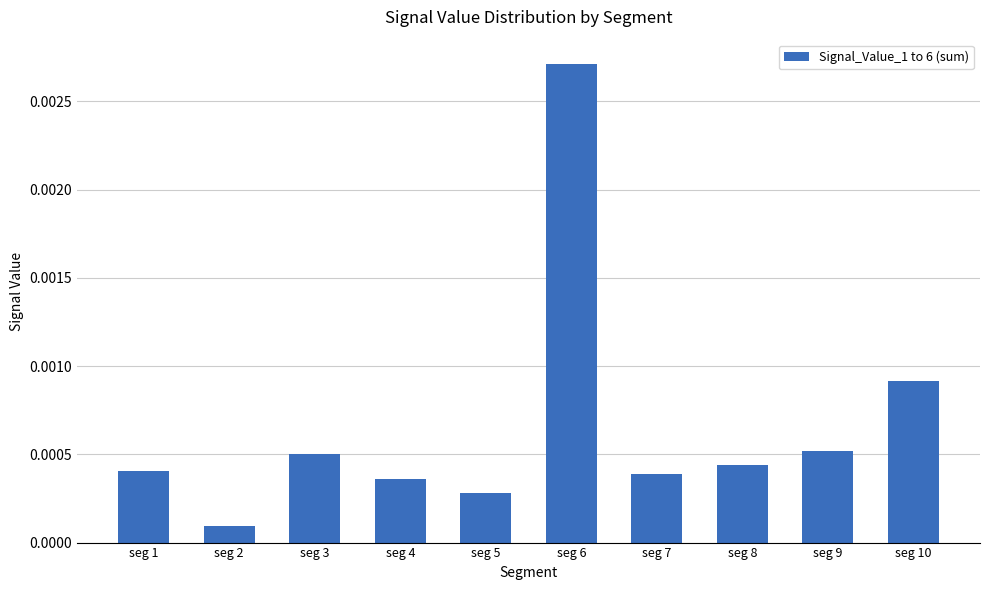

At which label is the value closest to 0?

seg 2